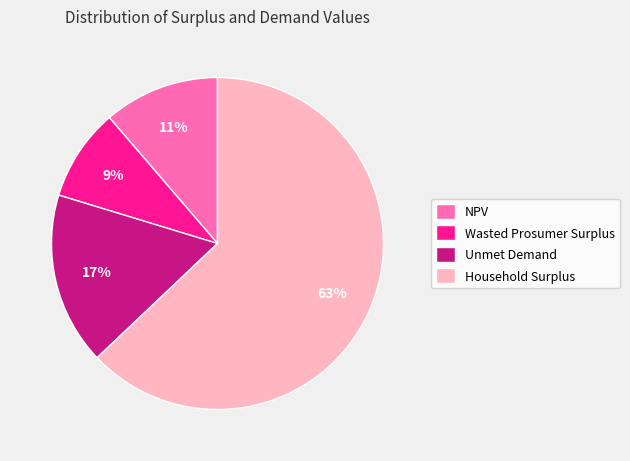

To the nearest percent, what is the combined percentage of Household Surplus and Unmet Demand?

80%